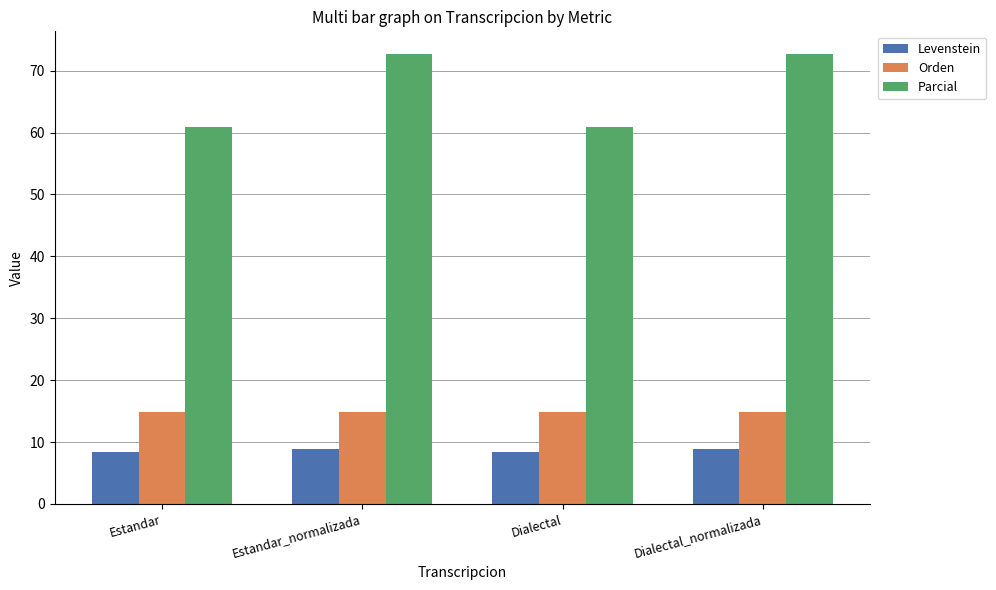

What position from the right is Estandar_normalizada?

3